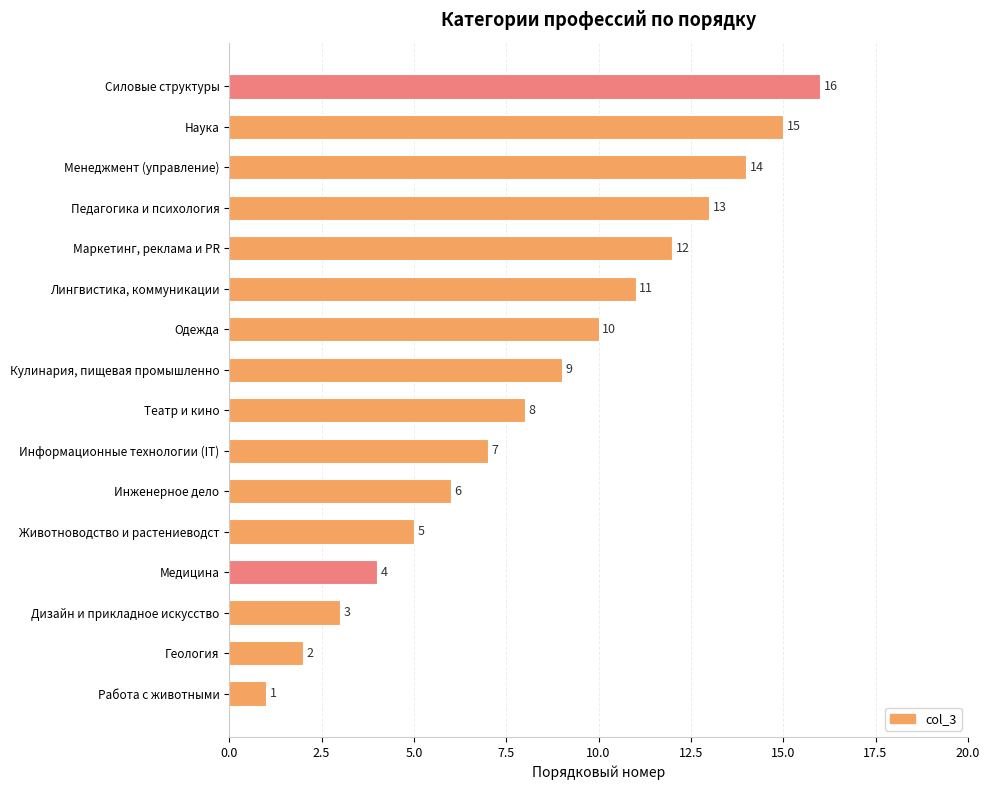

List the labels in order of value, smallest first.

Работа с животными, Геология, Дизайн и прикладное искусство, Медицина, Животноводство и растениеводст, Инженерное дело, Информационные технологии (IT), Театр и кино, Кулинария, пищевая промышленно, Одежда, Лингвистика, коммуникации, Маркетинг, реклама и PR, Педагогика и психология, Менеджмент (управление), Наука, Силовые структуры